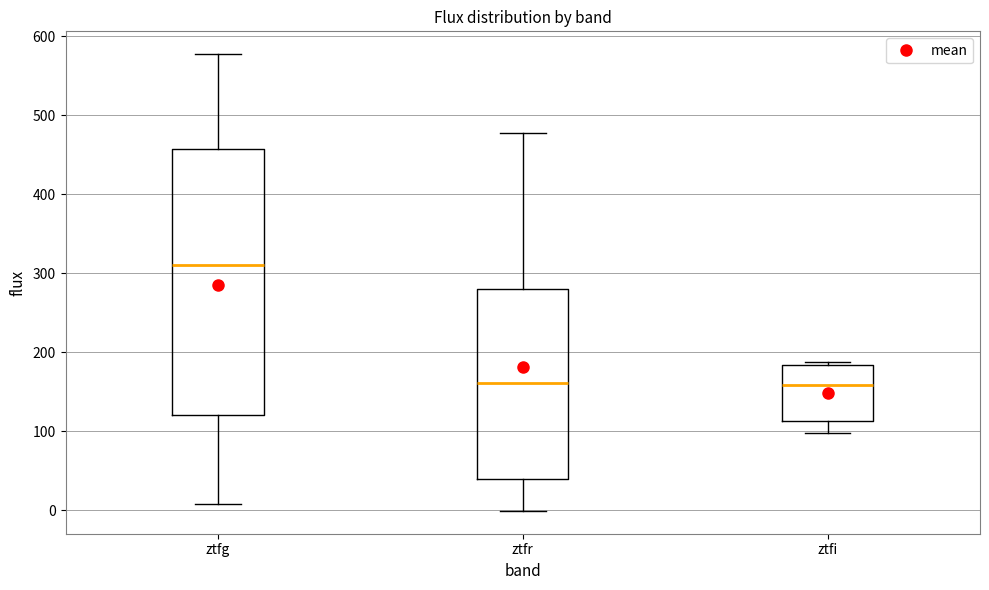

Reading left to right, transcribe this box plot: for each box, give where its median line is, the range the box spans, and where its two whiskers end, as read against the y-axis. The values are not printed on the chart, so give them approximately, as read against the axis.

ztfg: median 310, box 120 to 460, whiskers 10 to 580
ztfr: median 160, box 40 to 280, whiskers 0 to 480
ztfi: median 160, box 110 to 180, whiskers 100 to 190